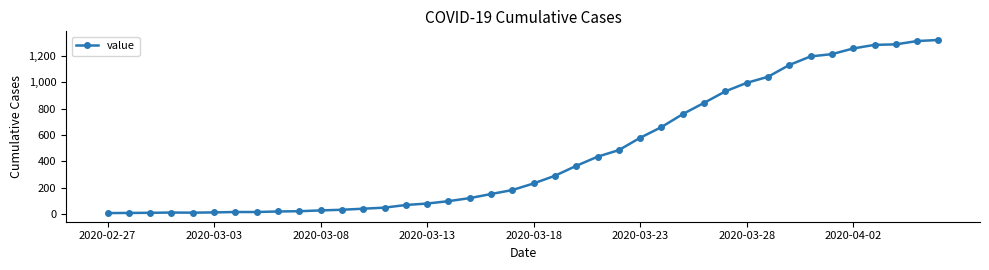

What is the maximum value shown in the chart?

1318